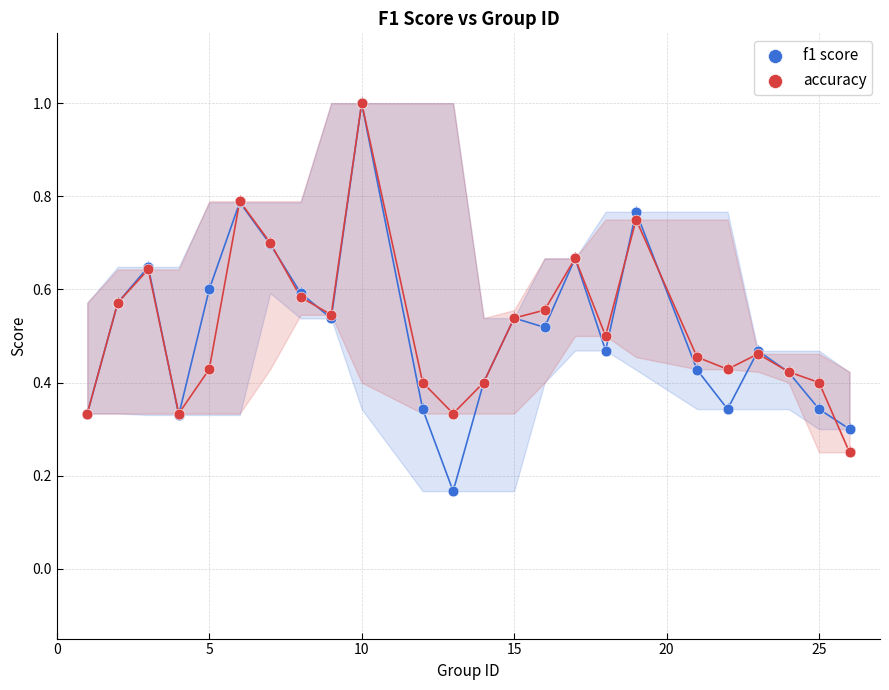

What are all the series names shown in the legend?

f1 score, accuracy